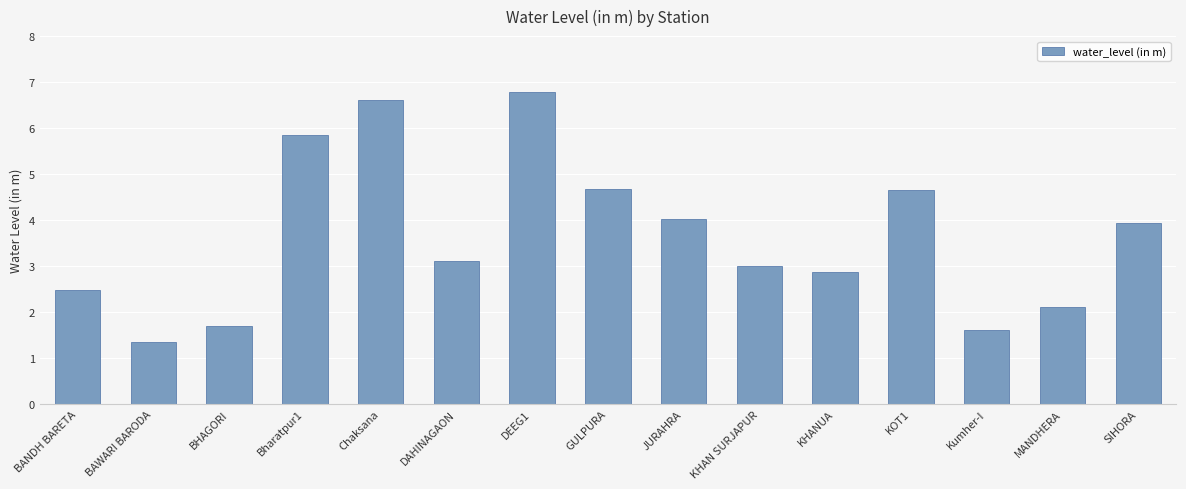

What is the change in value from DAHINAGAON to DEEG1?

+3.7